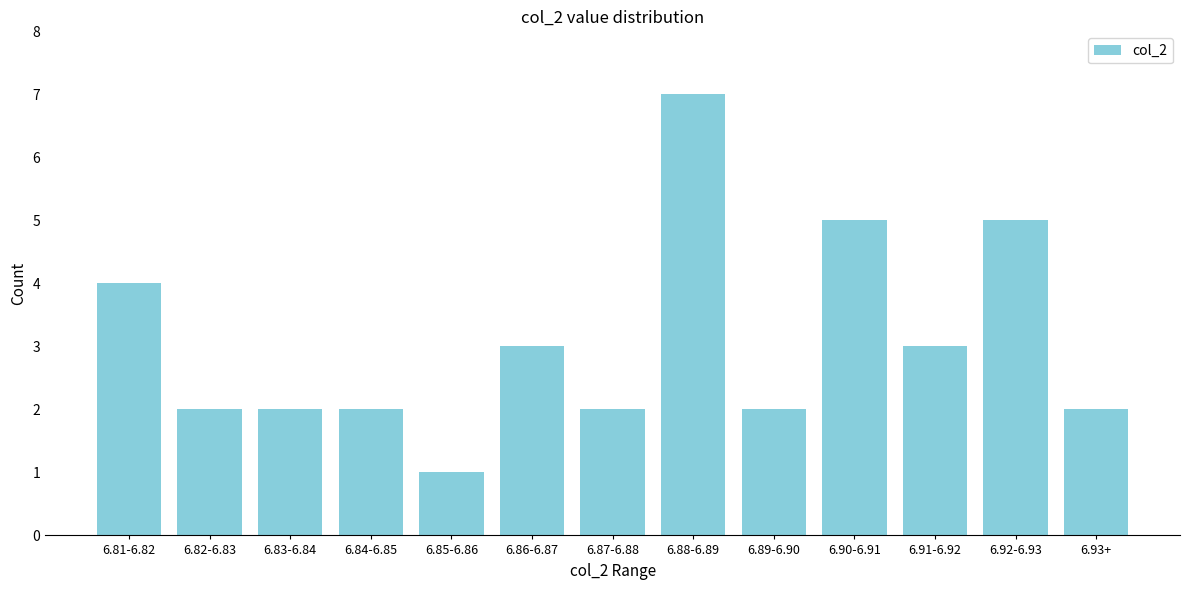

Reading left to right, extract all data points from this chart.

4	2	2	2	1	3	2	7	2	5	3	5	2